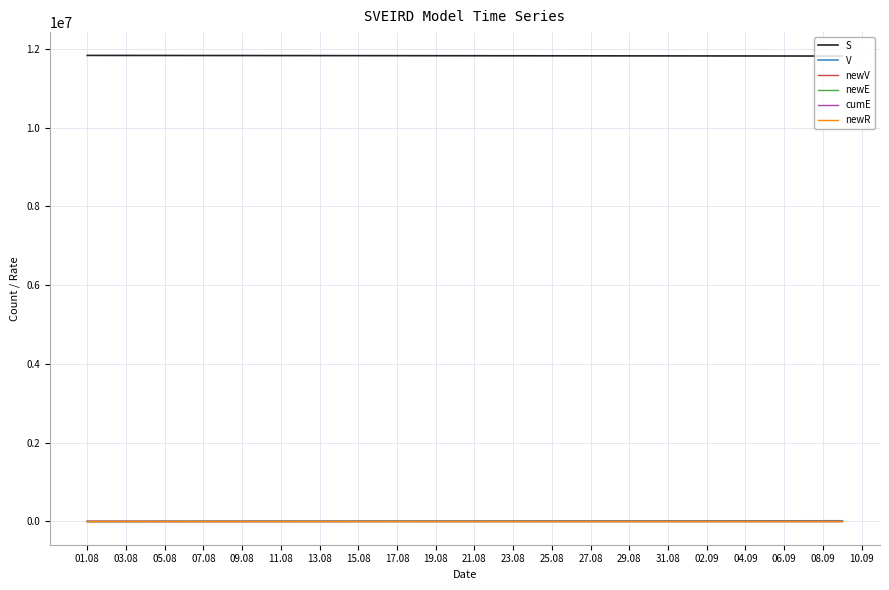

True or false: S and newE cross at least once.

False